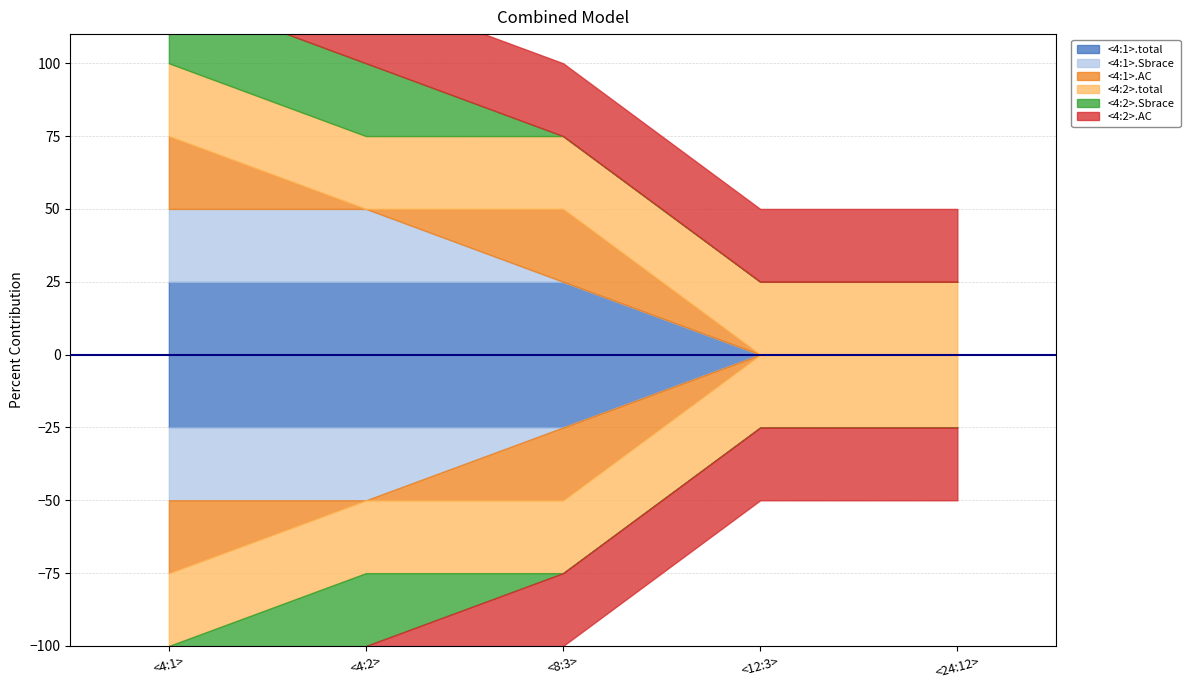

How many interior local peaks does the <4:1>.AC series have?

1